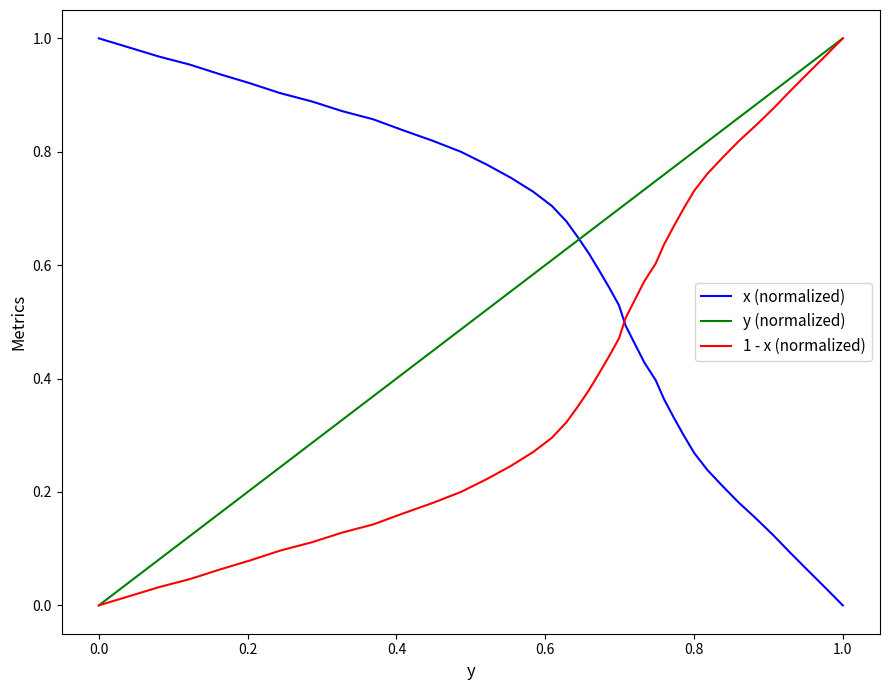

True or false: 1 - x (normalized) and x (normalized) intersect in this chart.

True